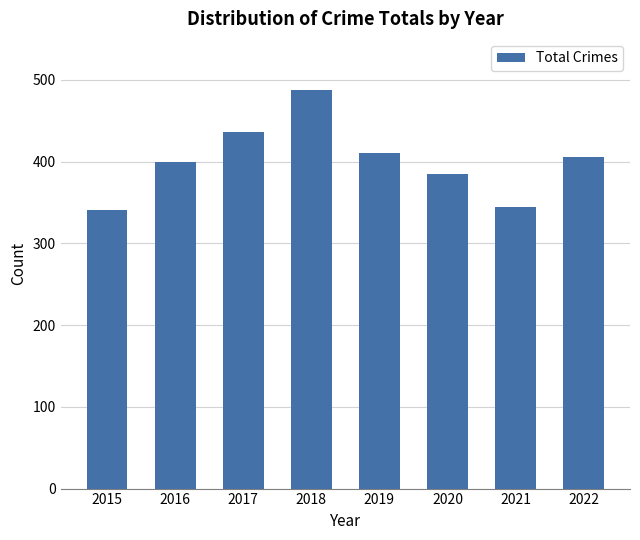

What is the change in value from 2015 to 2017?

+95